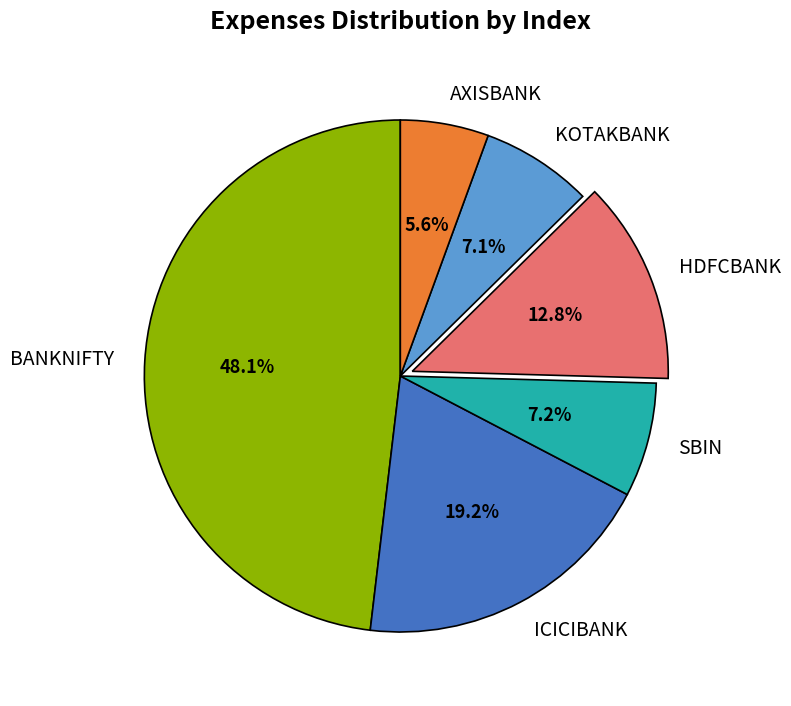

Which category has the biggest portion of the pie?

BANKNIFTY